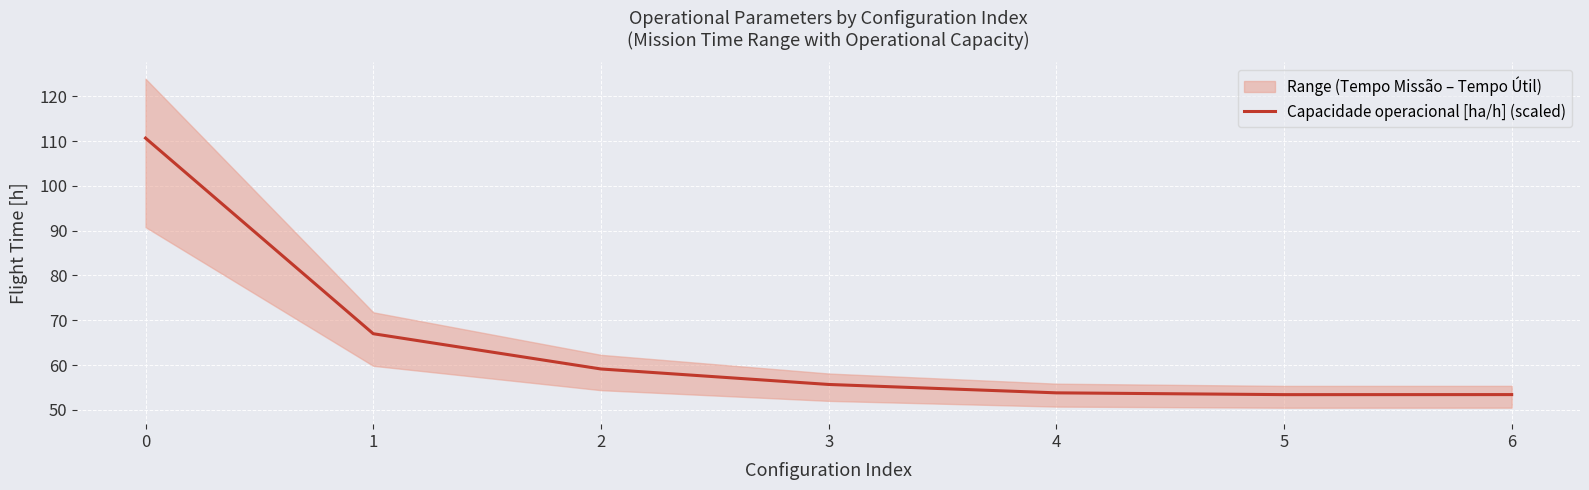

What is the approximate value at 5?

53.4